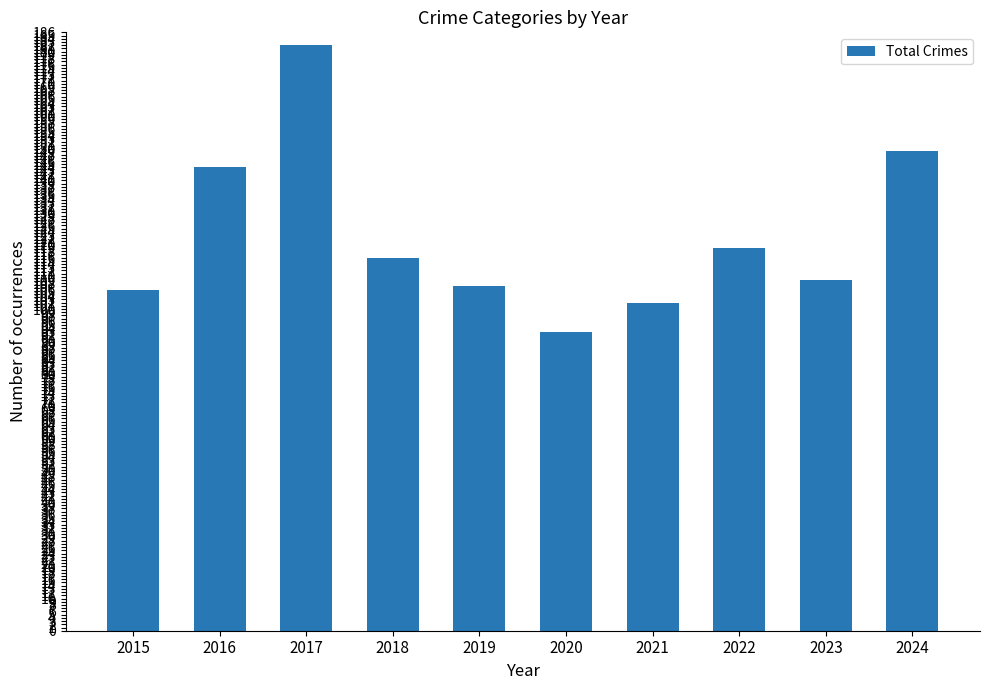

Which category has the lowest value across all series?

2020